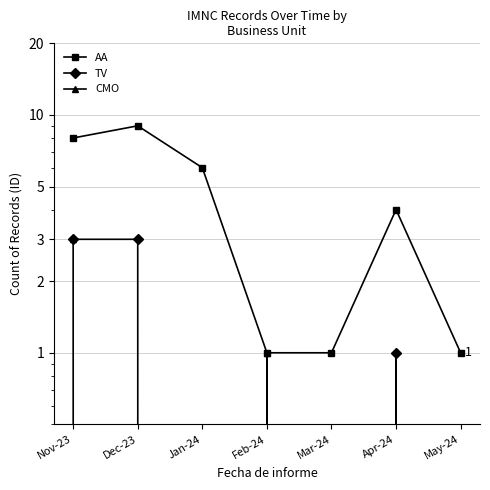

Reading left to right, what are all the values shown in this chart?

AA: Nov-23=8	Dec-23=9	Jan-24=6	Feb-24=1	Mar-24=1	Apr-24=4	May-24=1
TV: Nov-23=3	Dec-23=3	Jan-24=0	Feb-24=0	Mar-24=0	Apr-24=1	May-24=0
CMO: Nov-23=3	Dec-23=0	Jan-24=0	Feb-24=1	Mar-24=0	Apr-24=0	May-24=0